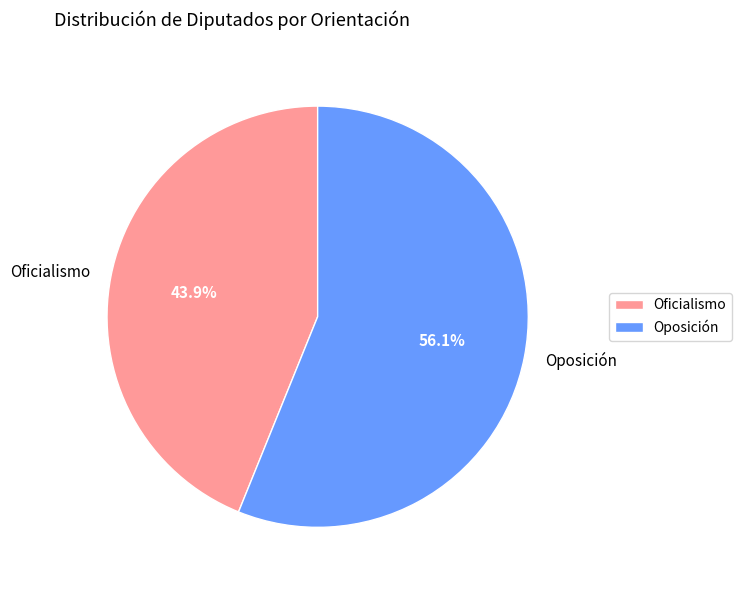

To the nearest percent, what portion does Oposición represent?

56%